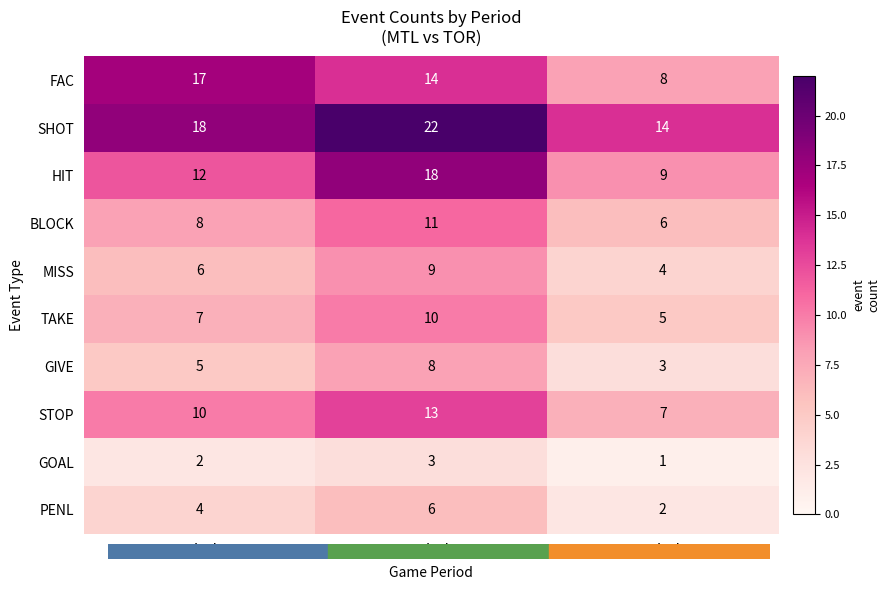

Reading left to right, list all the values displayed in this chart.

FAC: 17	14	8
SHOT: 18	22	14
HIT: 12	18	9
BLOCK: 8	11	6
MISS: 6	9	4
TAKE: 7	10	5
GIVE: 5	8	3
STOP: 10	13	7
GOAL: 2	3	1
PENL: 4	6	2